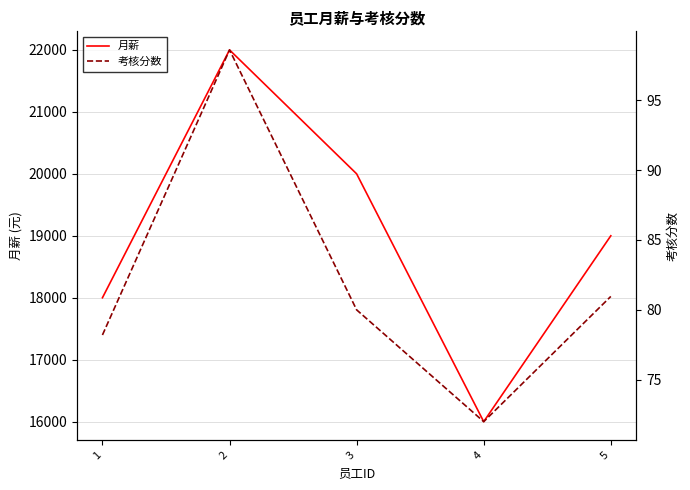

What is the lowest value of the 月薪 series?

16000